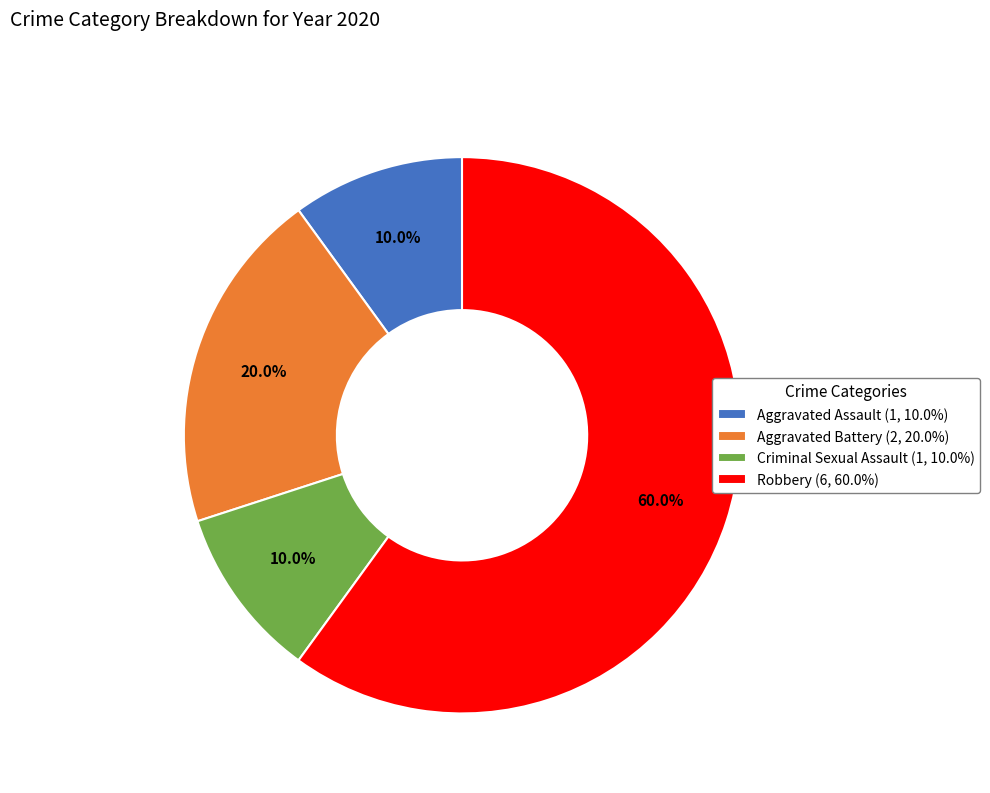

Is the sum of Aggravated Battery and Robbery greater than half?

Yes